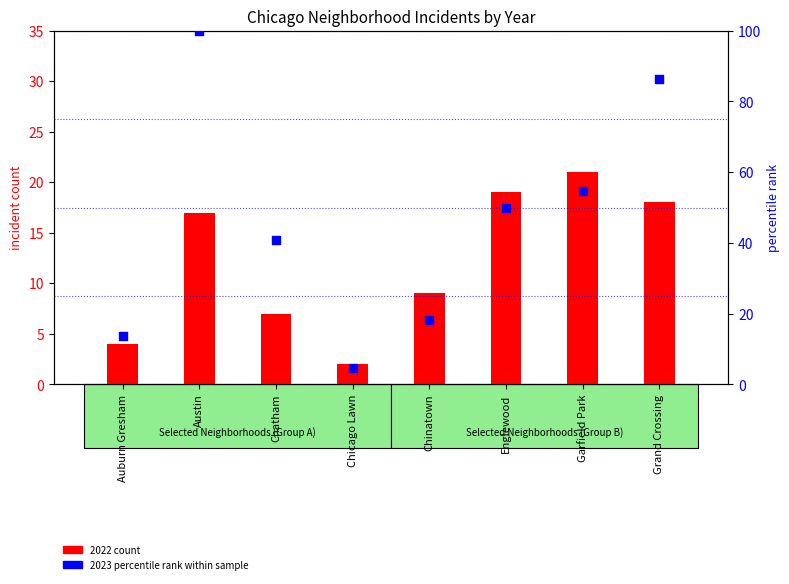

Which series contains the highest Y value?

2023 percentile rank